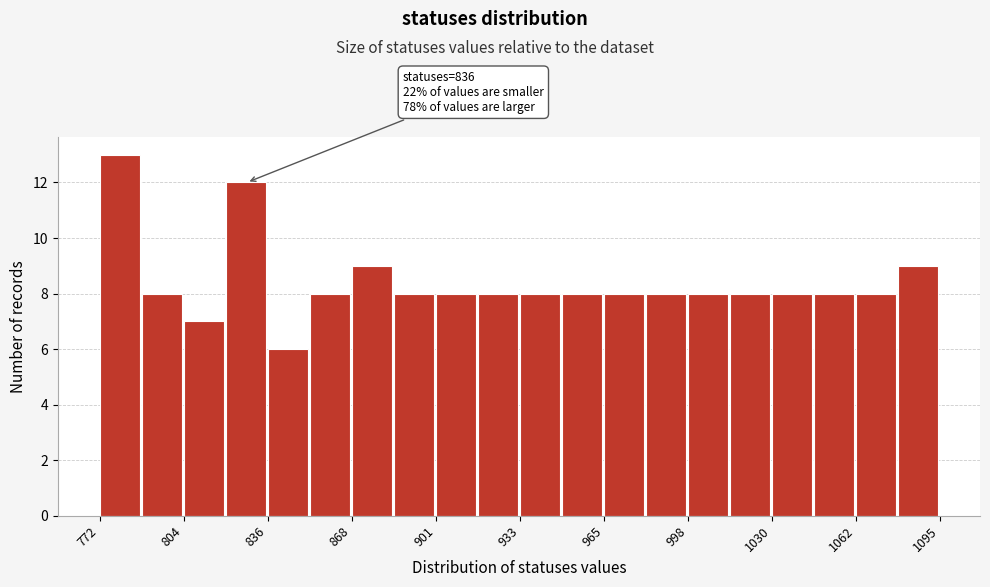

Read against the x-axis, roughly where is the centre of the tallest bar?

780